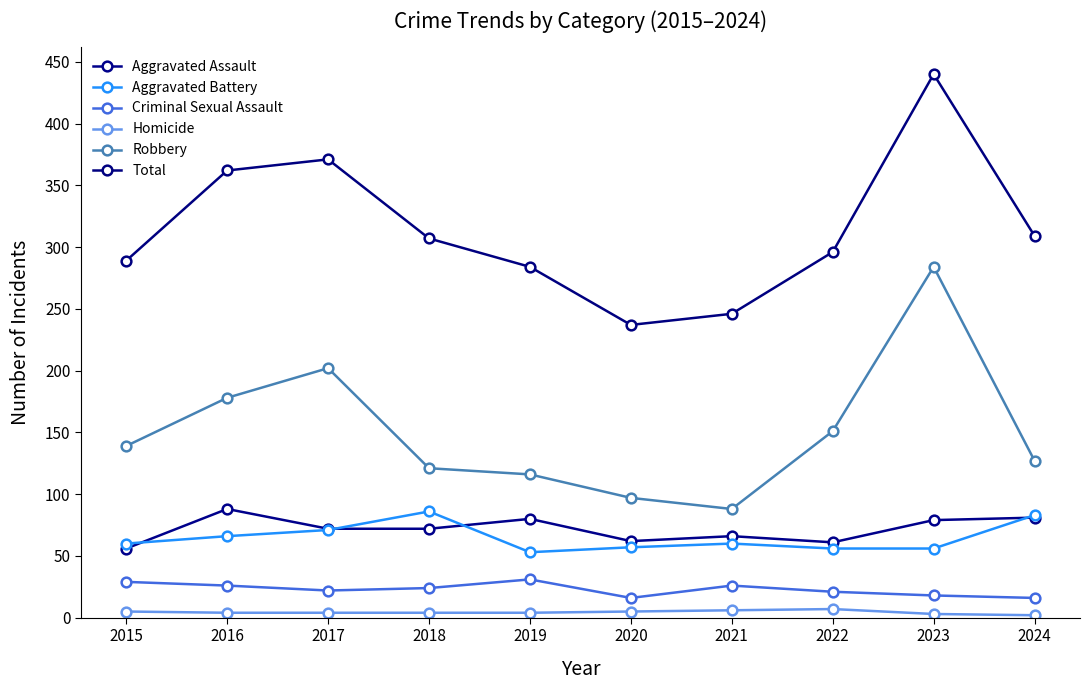

In Total, how many points are lower than both neighbors (excluding endpoints)?

1